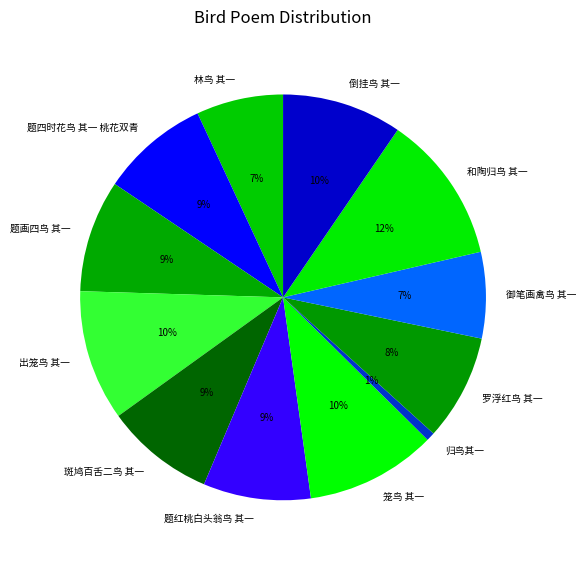

What is the ratio of the value at 倒挂鸟 其一 to the value at 题画四鸟 其一?

1.1